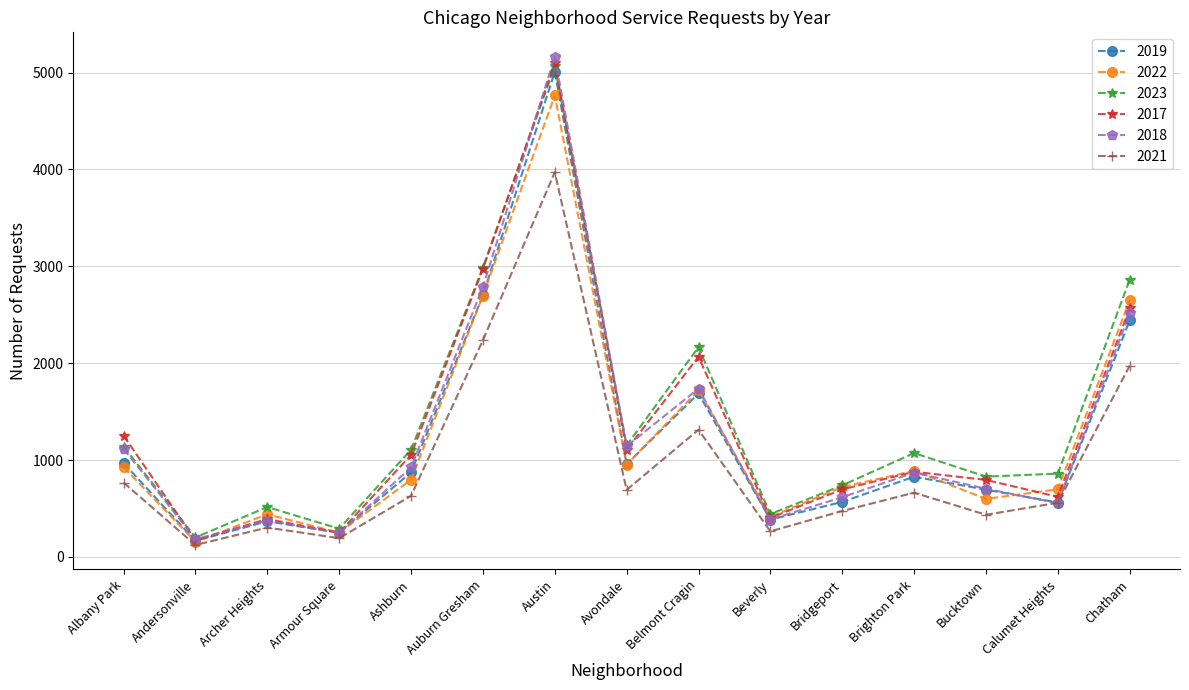

At which category is the sum across all series the highest?

Austin